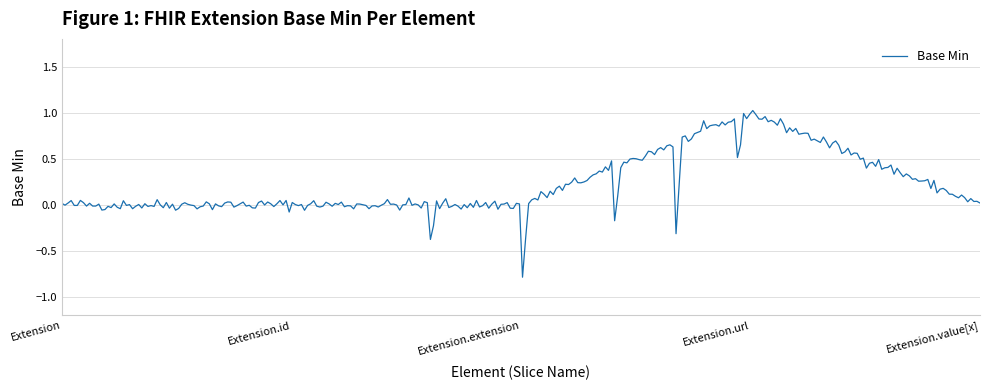

What is the difference between the maximum and minimum values?

1.8